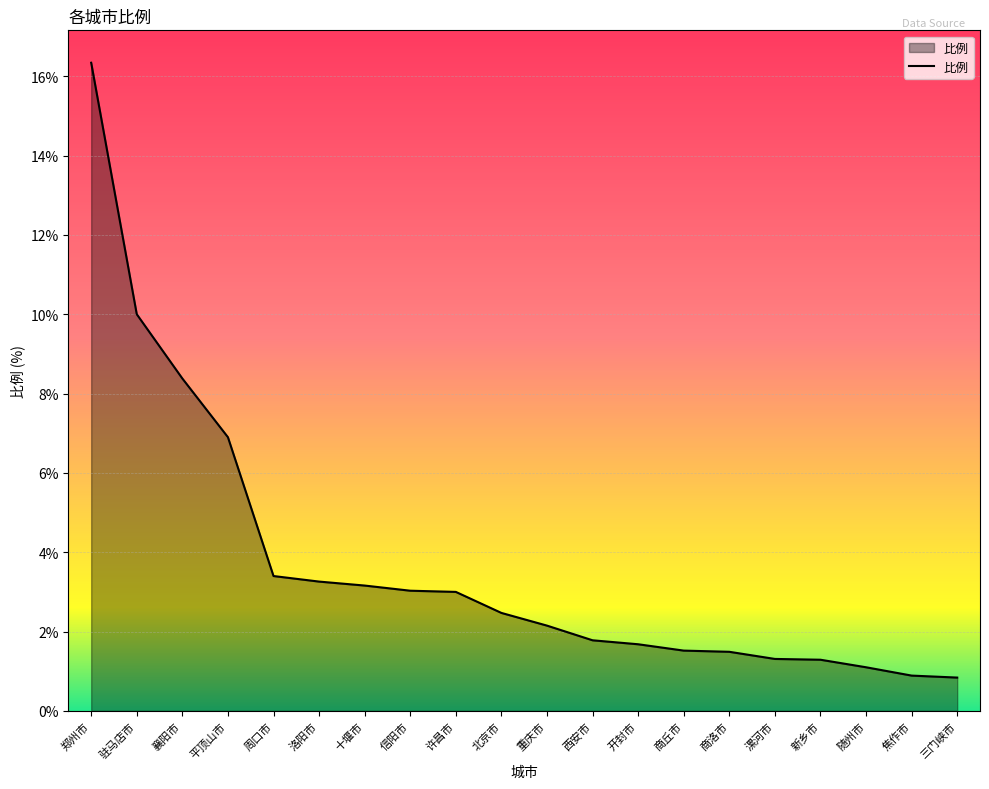

Count the number of data series in this chart.

1